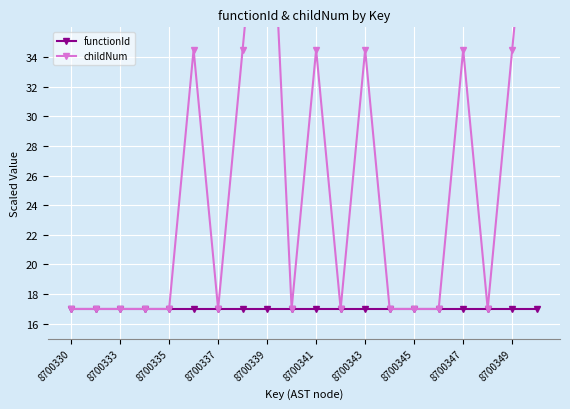

List the series in order of their overall mean, highest first.

childNum, functionId